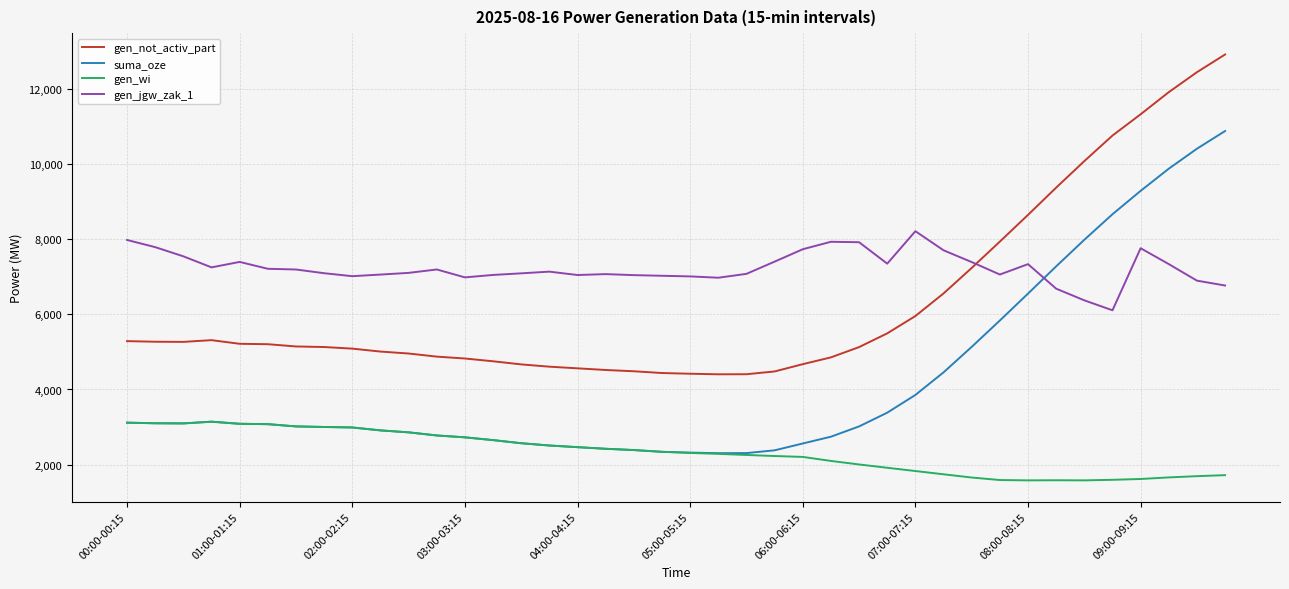

True or false: suma_oze and gen_jgw_zak_1 cross at least once.

True